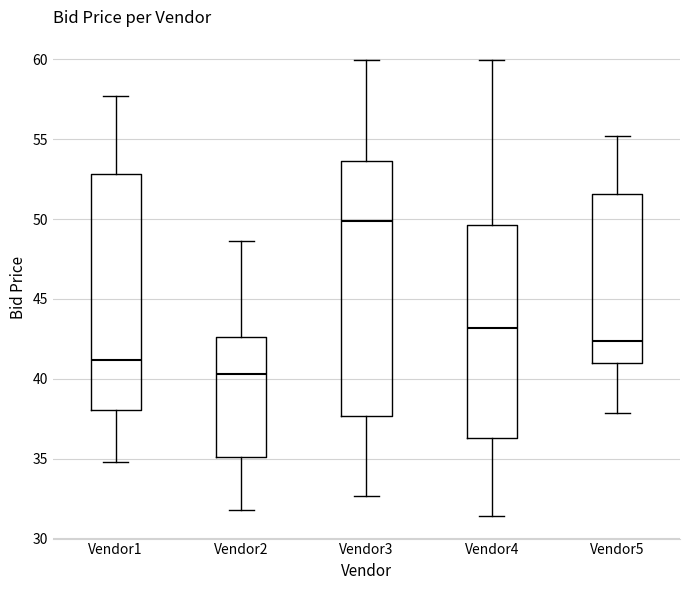

Which box is the tallest, from its lower edge to its upper edge?

Vendor3